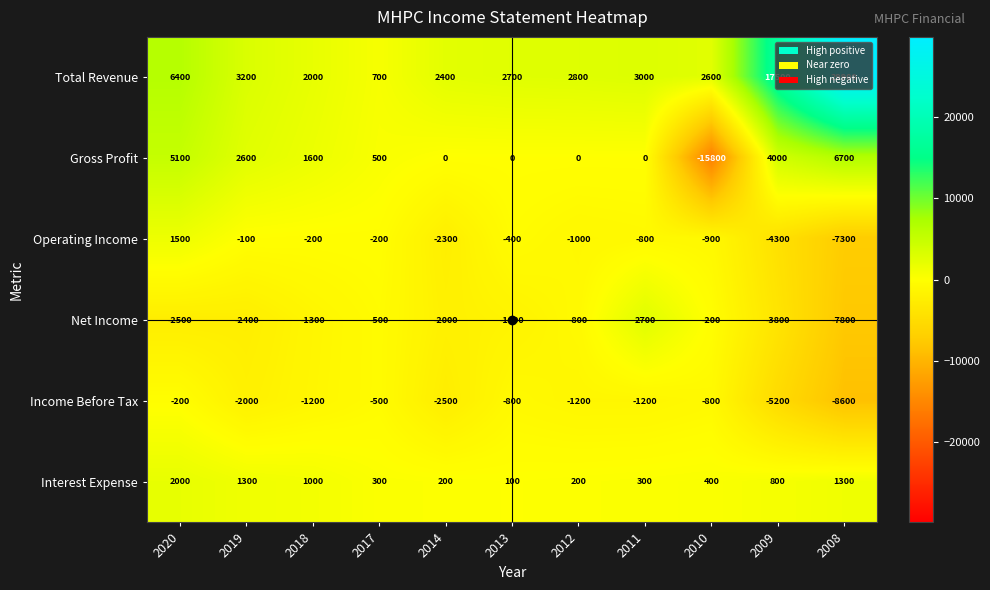

At which label does Interest Expense reach its minimum?

2013